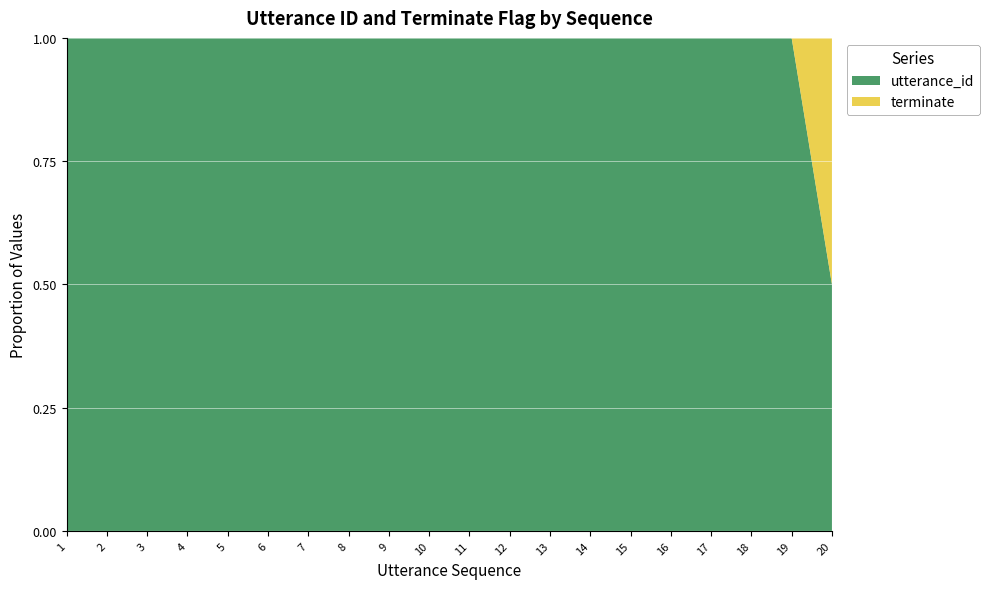

What is the maximum value for utterance_id?

1.0